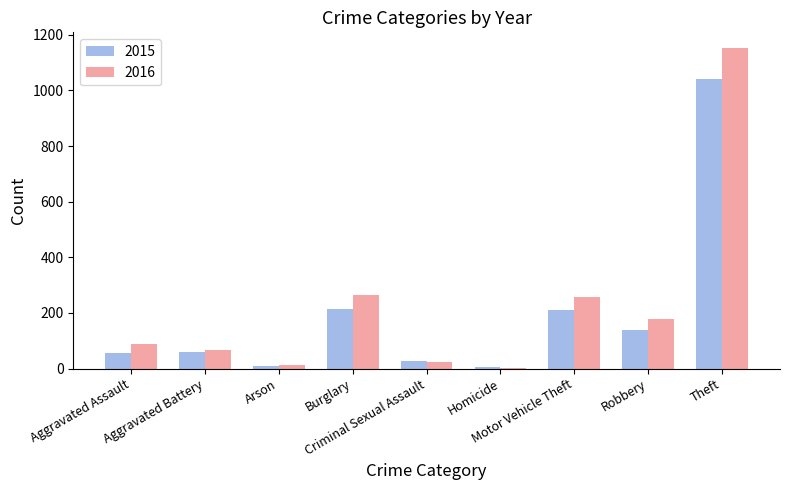

True or false: 2016 has a value of 25 at Criminal Sexual Assault.

True